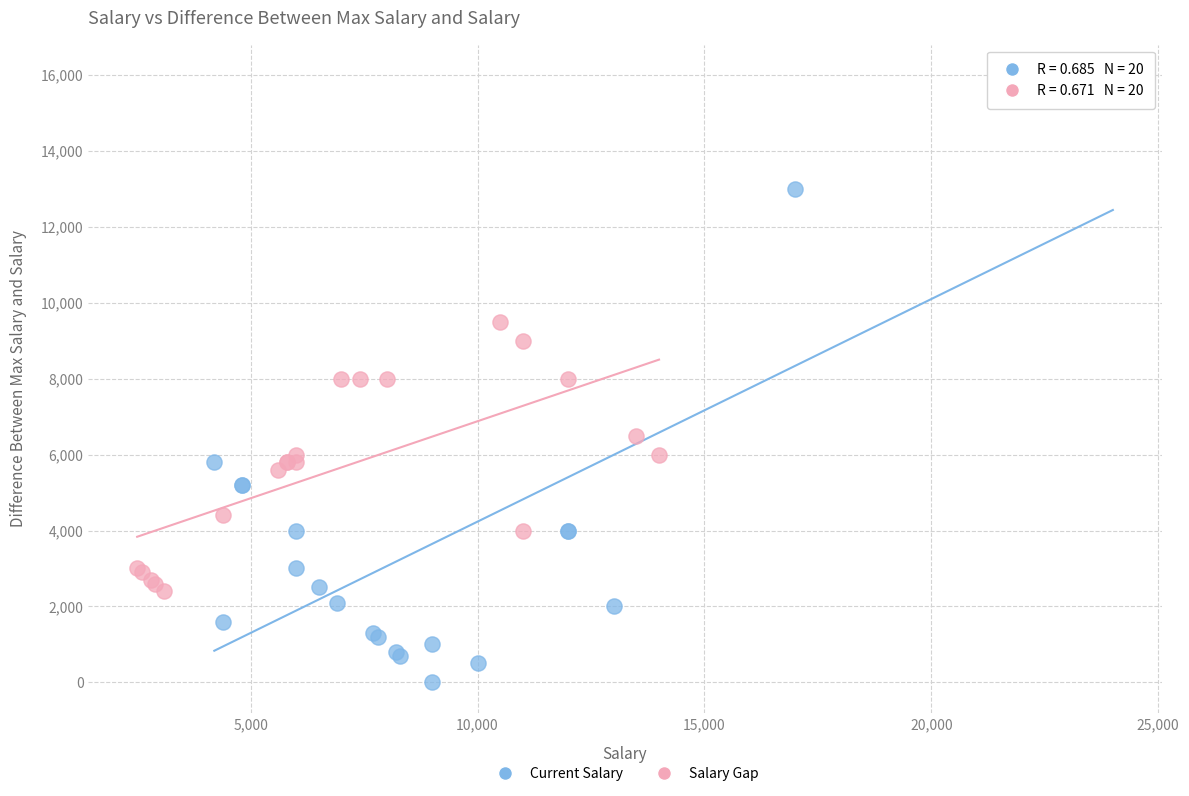

Which series reaches the minimum Y coordinate?

Current Salary